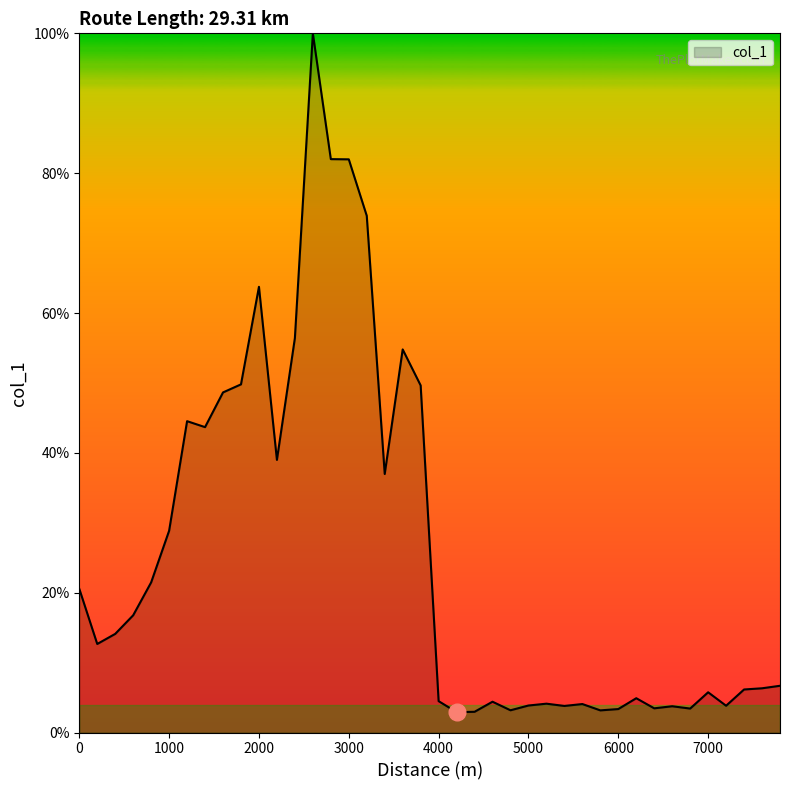

What is the maximum value shown in the chart?

100.0